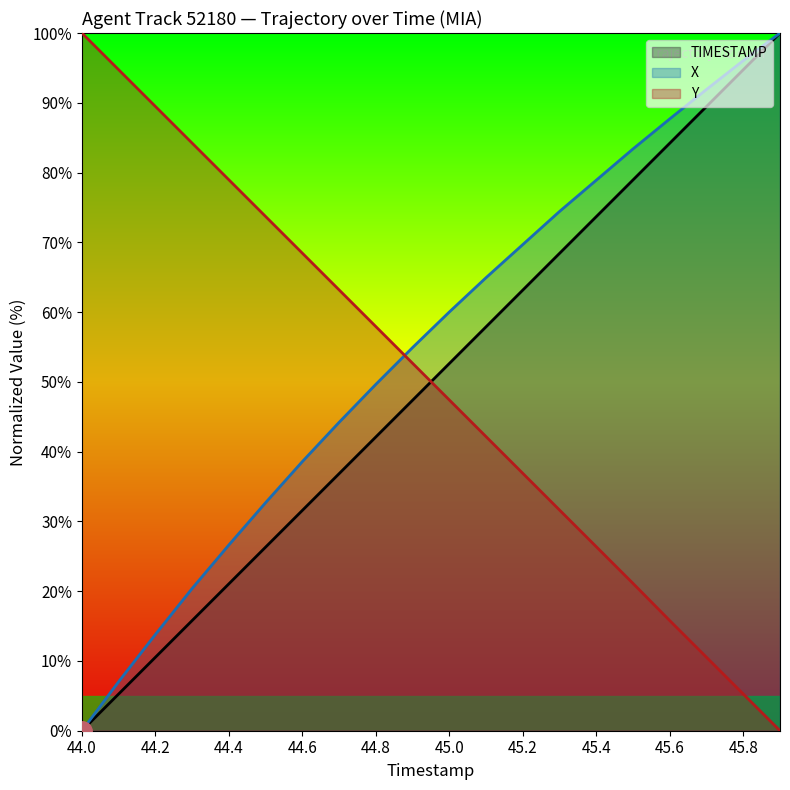

How many positive values does the X series have?

19